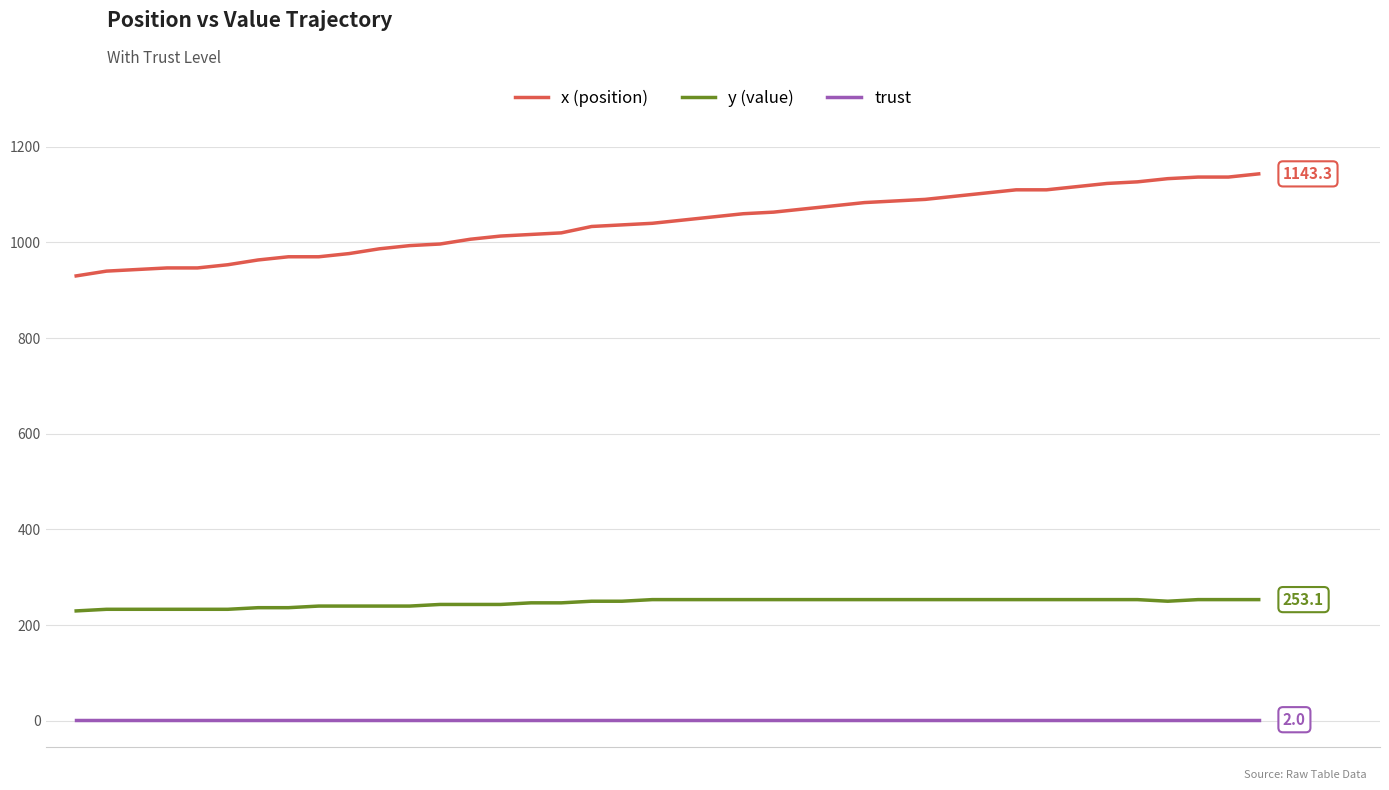

Which series has the largest range (max minus min)?

x (position)